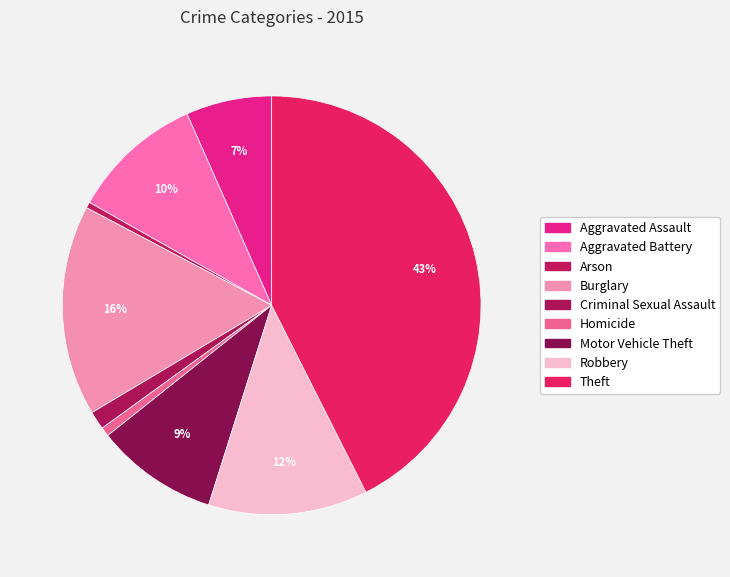

How many slices are in this pie chart?

9